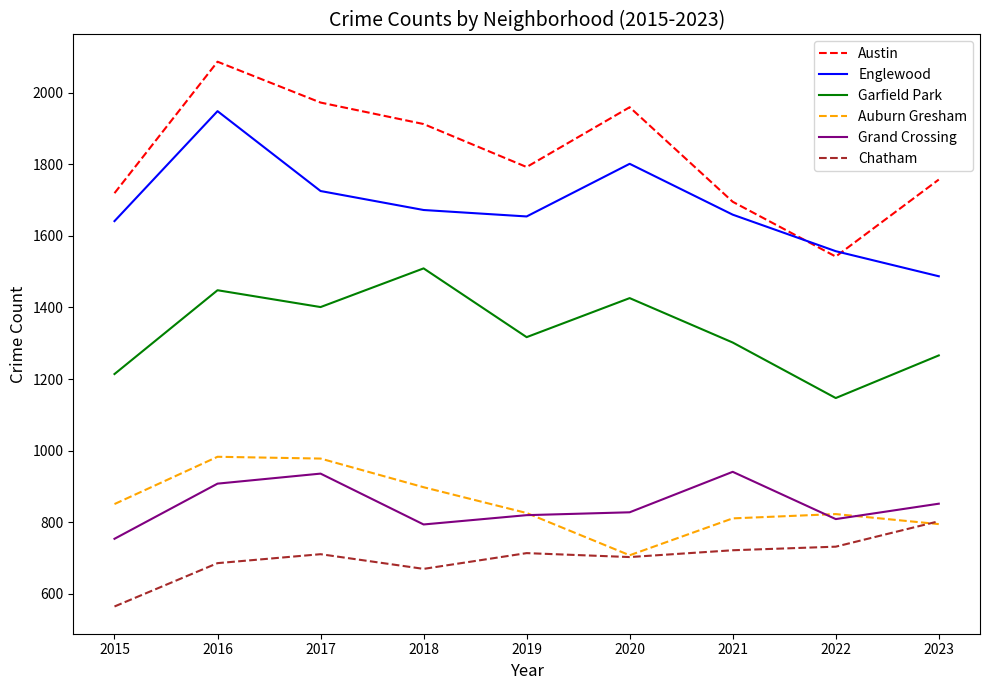

Is the value of Grand Crossing at 2021 greater than the value of Auburn Gresham at 2021?

Yes